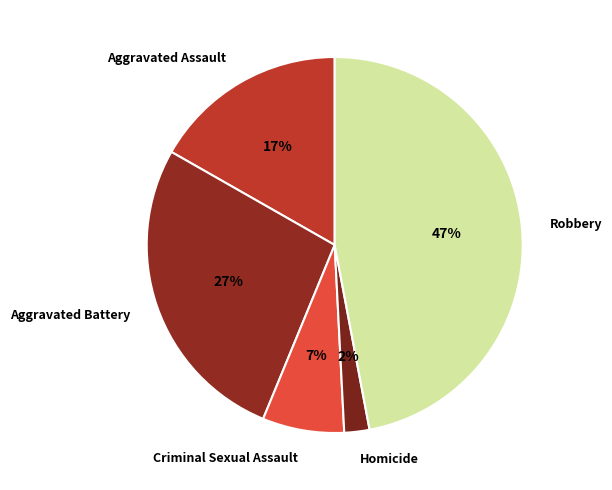

Count the number of slices in the pie.

5